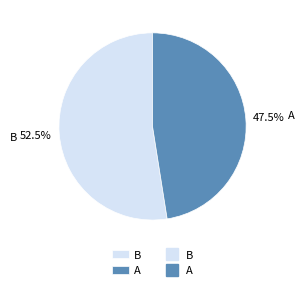

Which has a higher value, A or B?

B